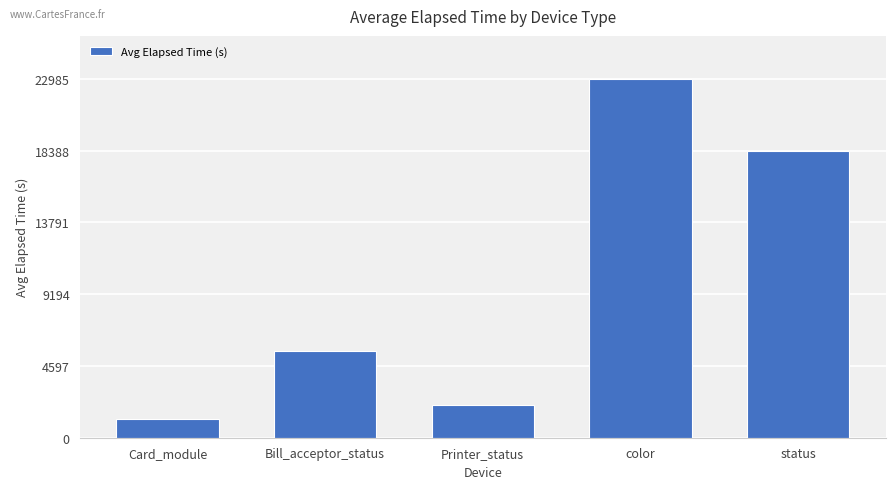

Count the number of data series in this chart.

1